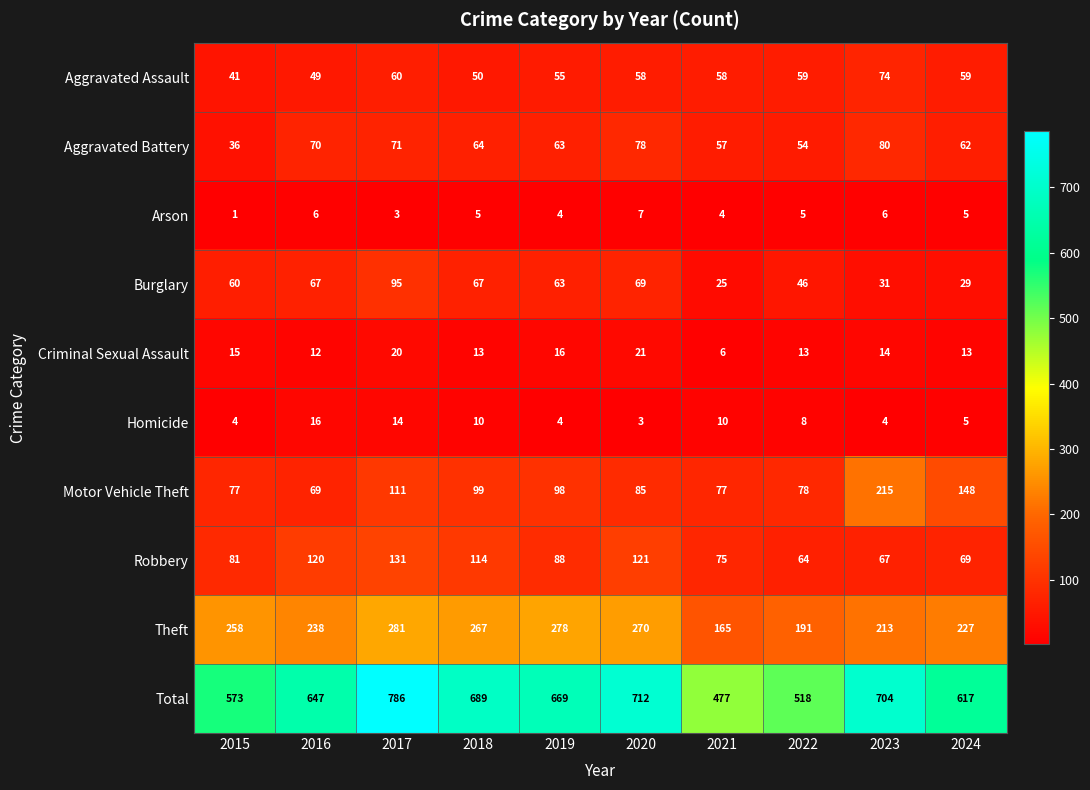

The Criminal Sexual Assault series shows 23 at 2024. True or false?

False